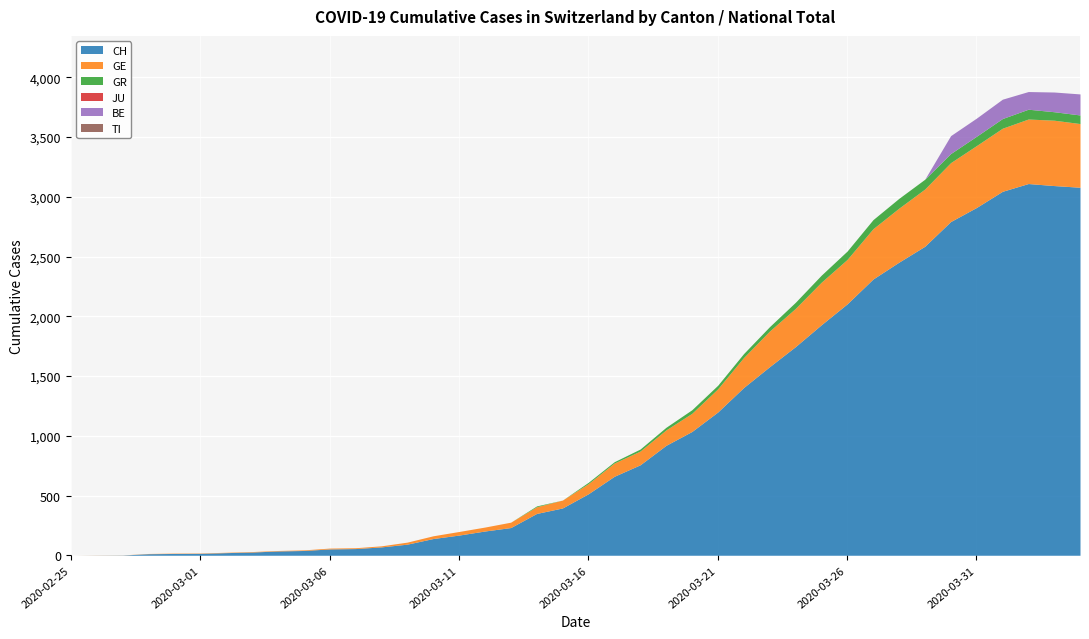

True or false: GR and GE cross at least once.

False